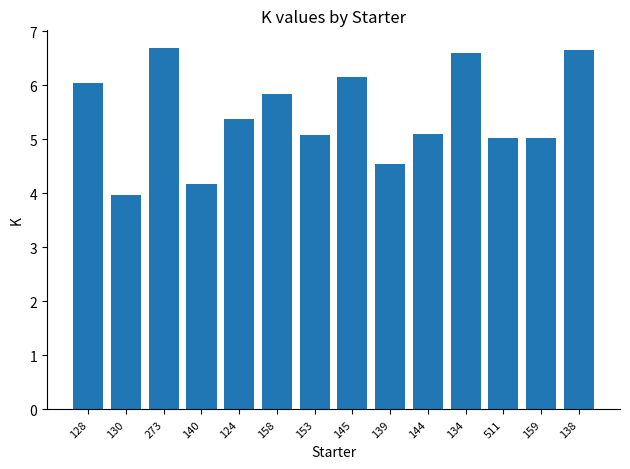

Which category has the lowest value across all series?

130